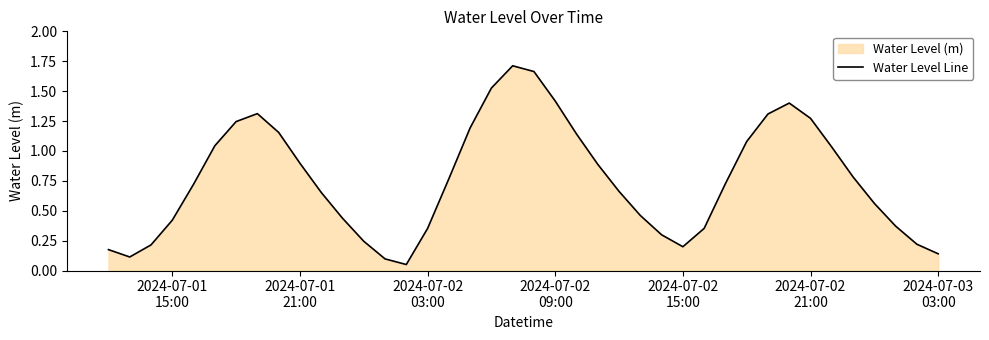

Does the chart display data point markers on the line(s)?

No